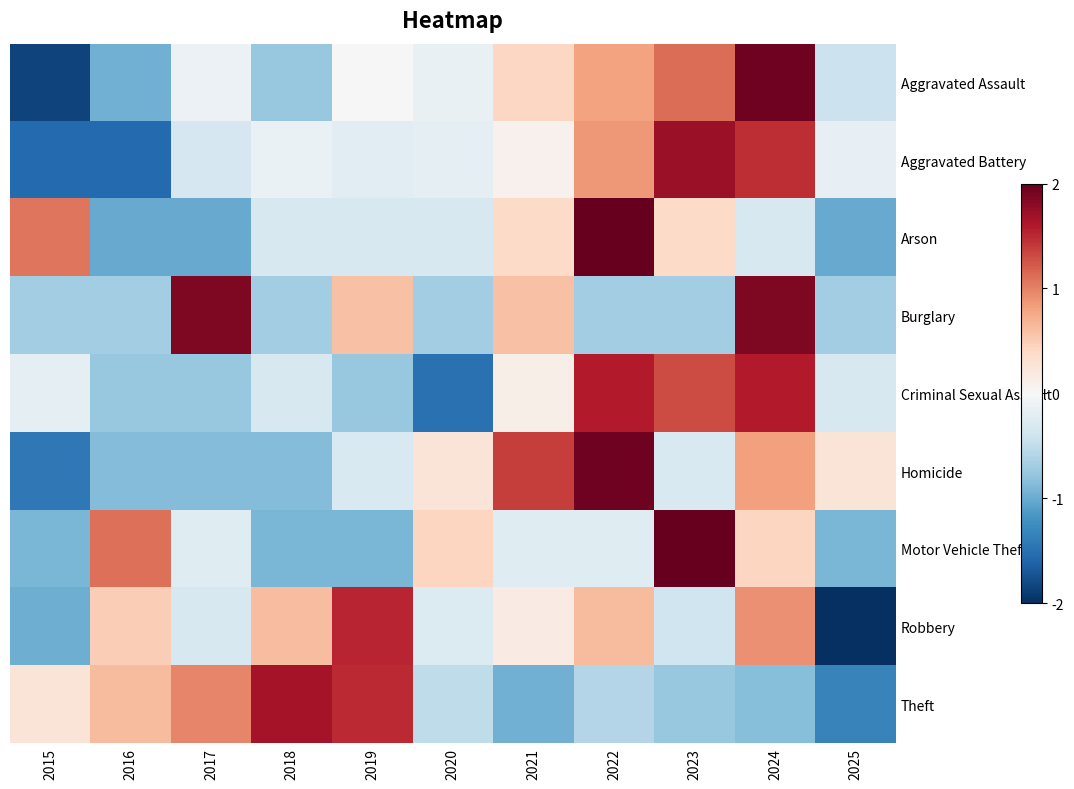

Which category has the highest value across all series?

2022